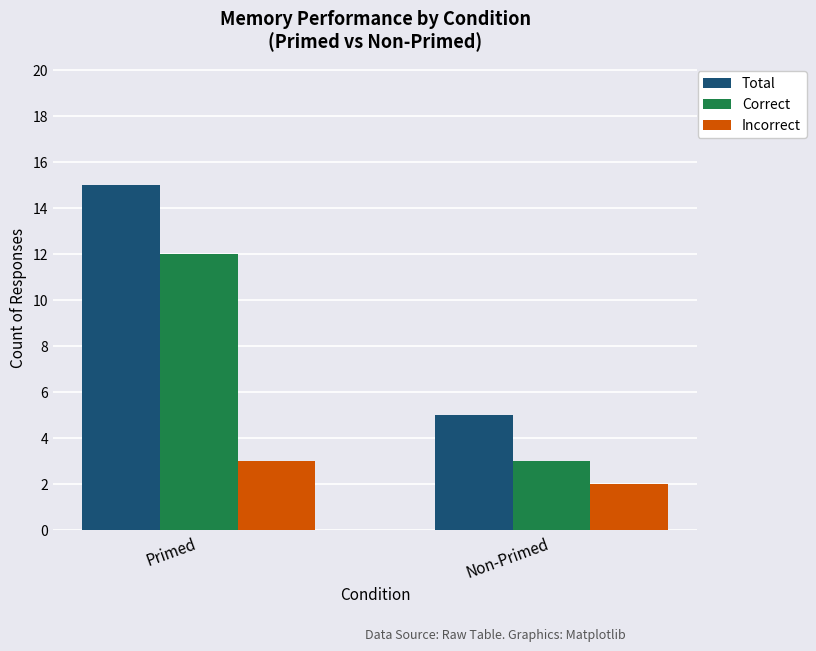

What is the total value across all series at Primed?

30